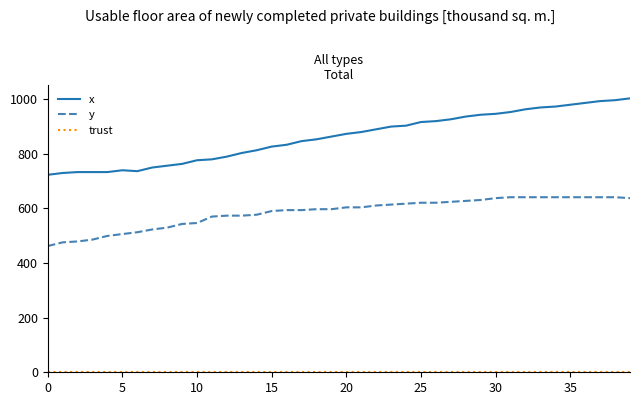

True or false: x and y cross at least once.

False